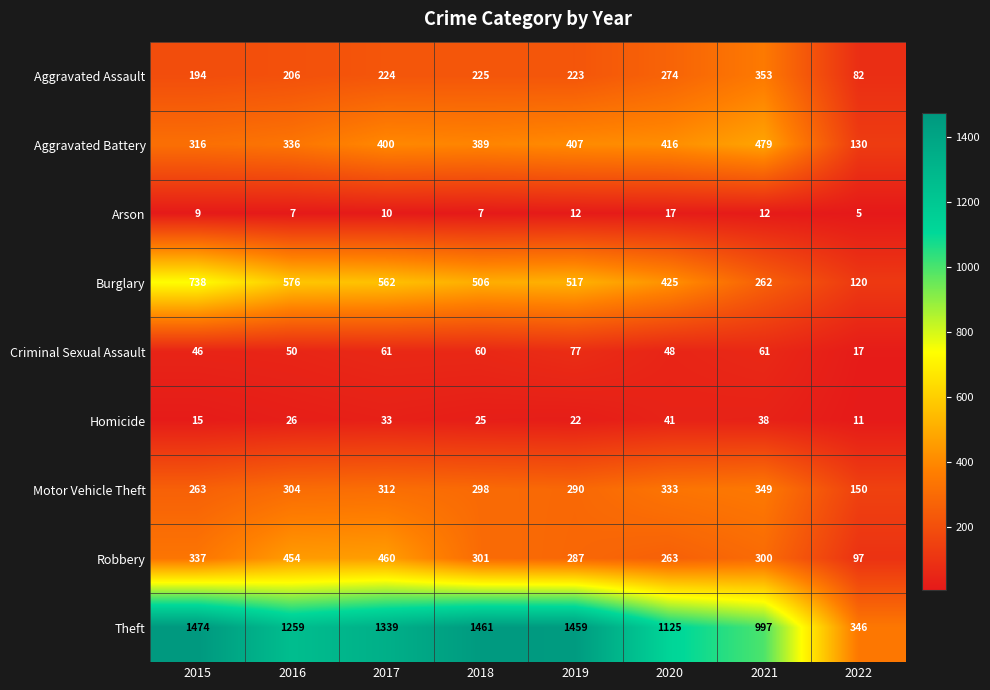

Which series has the largest total across all categories?

Theft